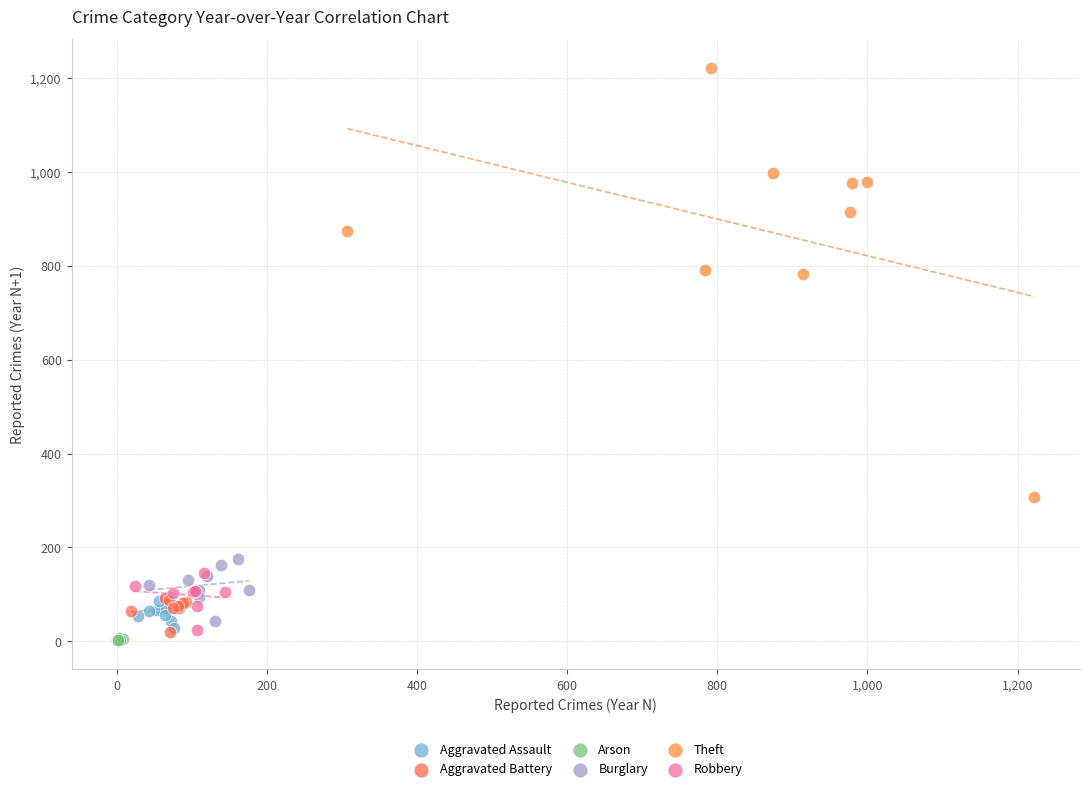

Which series has the widest spread of Y values?

Theft